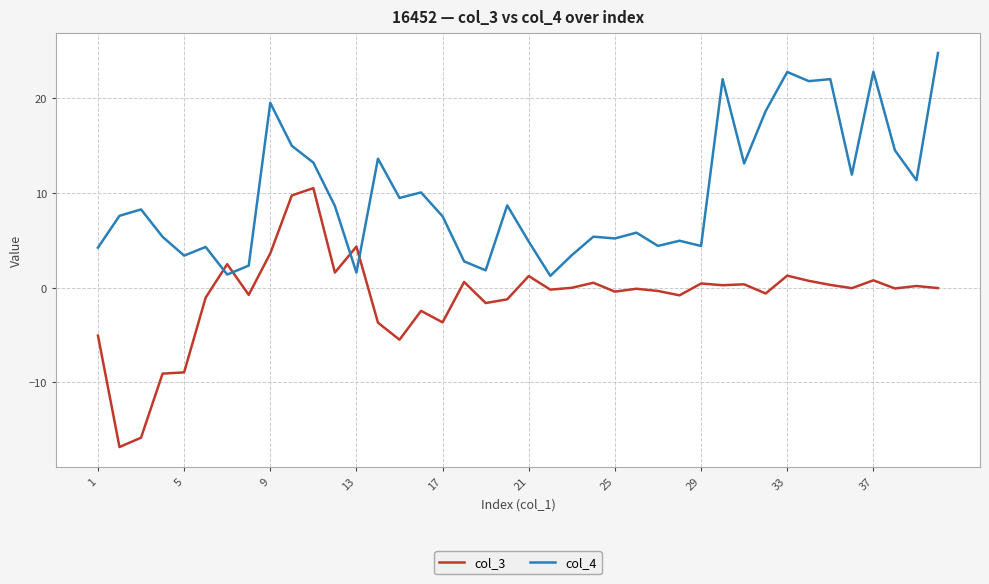

Does the chart display data point markers on the line(s)?

No